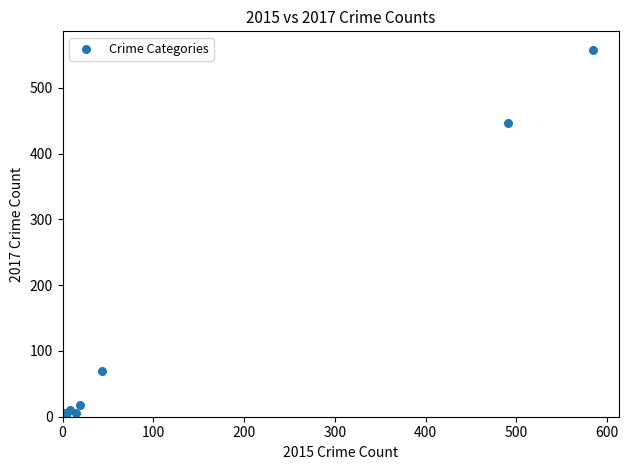

What Y value in the scatter plot is closest to 279?

447